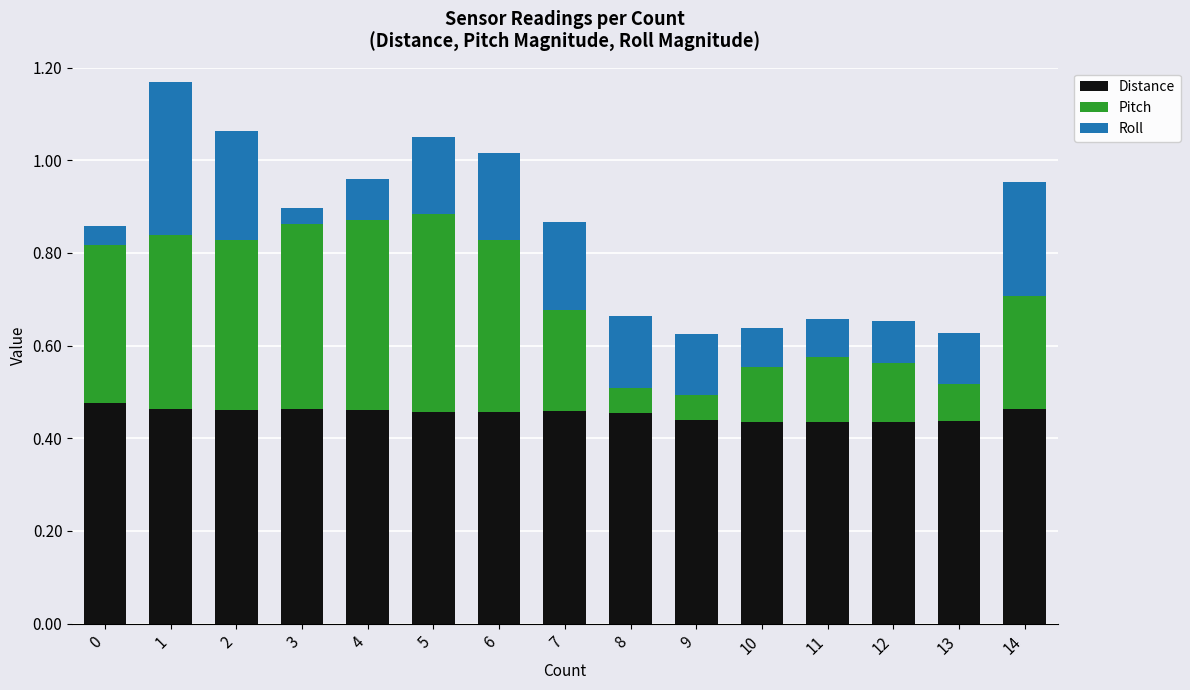

What is the total value across all series at 8?

0.7